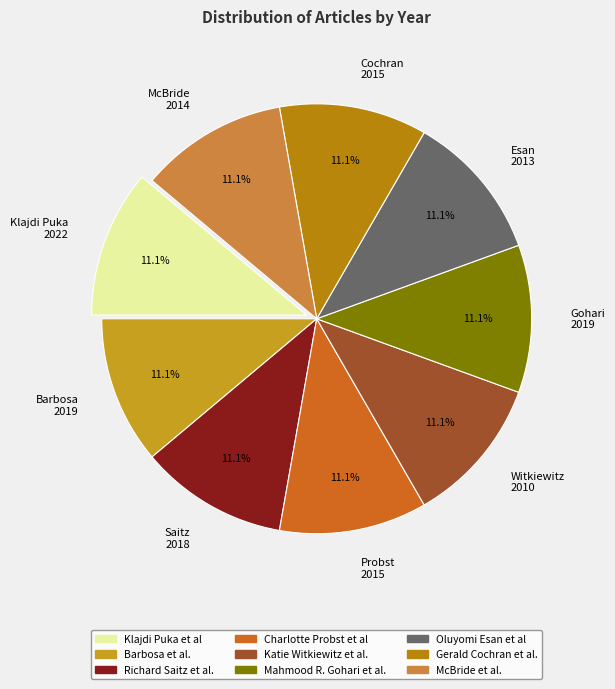

To the nearest percent, what is the average slice percentage?

11%